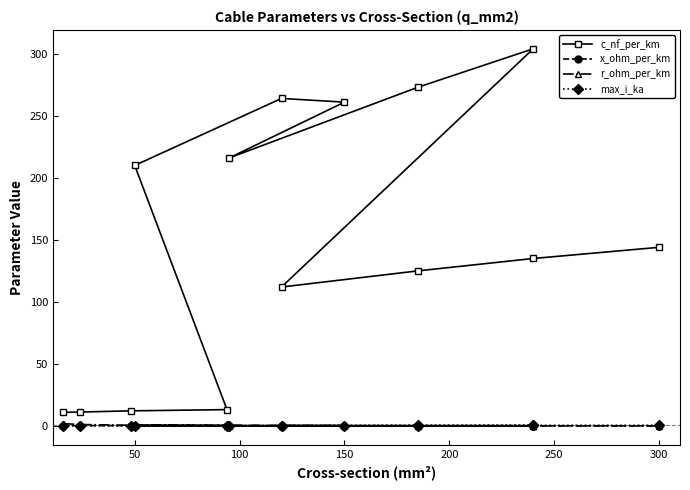

What are all the series names shown in the legend?

c_nf_per_km, x_ohm_per_km, r_ohm_per_km, max_i_ka